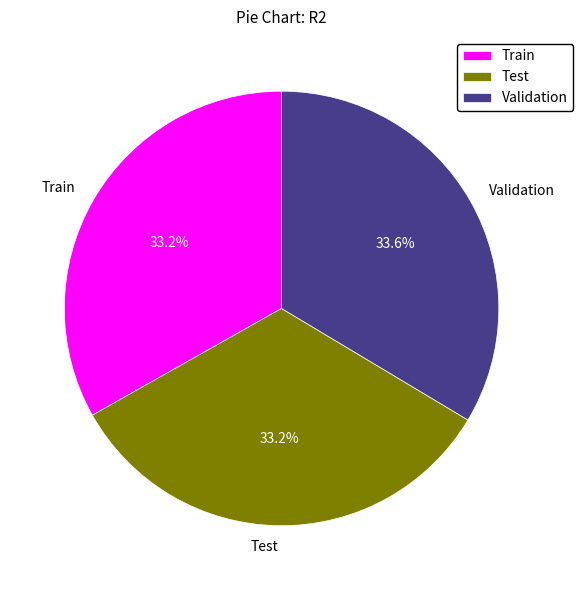

What portion of the pie excludes Test?

66.8%